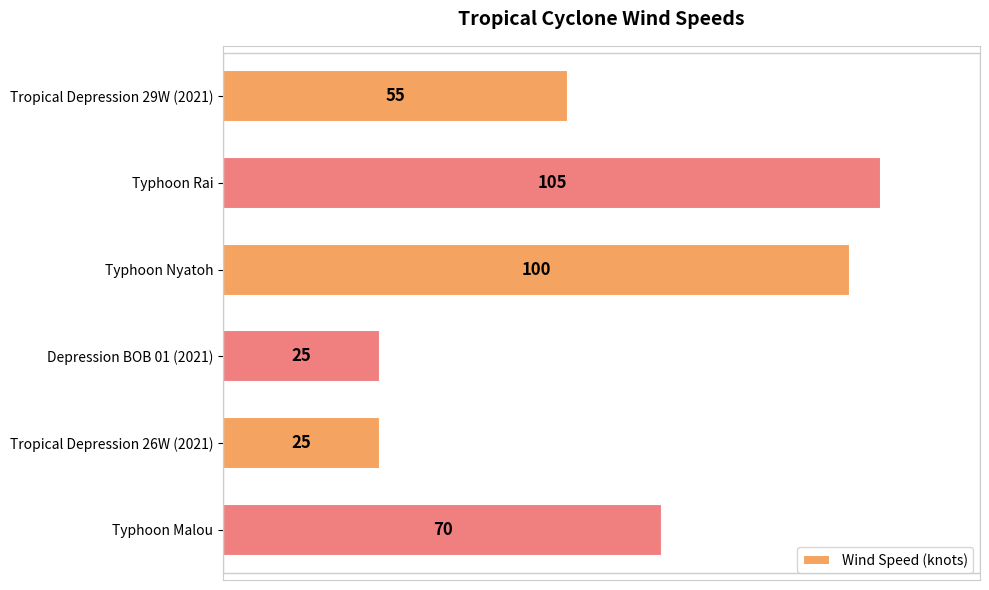

What is the smallest value displayed?

25